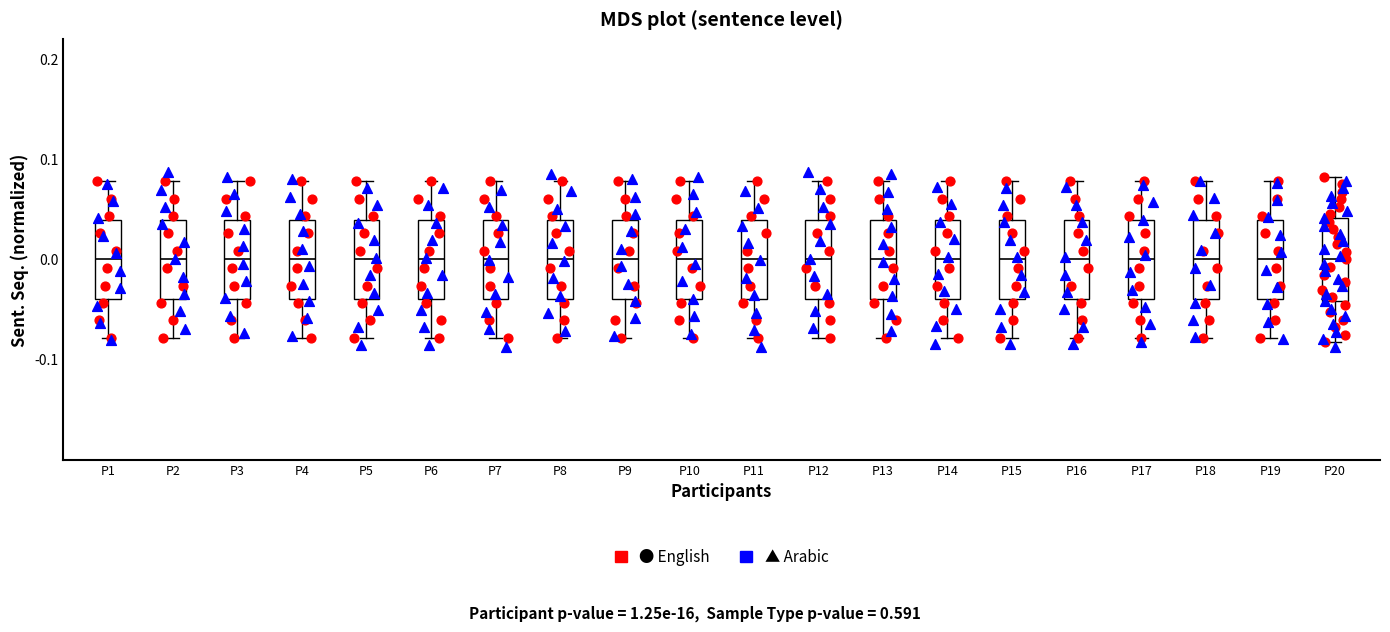

Reading left to right, read every box against the y-axis: the position of its median line, the range the box covers, and the ends of its whiskers. The values are not printed on the chart, so give them approximately, as read against the axis.

P1: median 0.00, box -0.04 to 0.04, whiskers -0.08 to 0.08
P2: median 0.00, box -0.04 to 0.04, whiskers -0.08 to 0.08
P3: median 0.00, box -0.04 to 0.04, whiskers -0.08 to 0.08
P4: median 0.00, box -0.04 to 0.04, whiskers -0.08 to 0.08
P5: median 0.00, box -0.04 to 0.04, whiskers -0.08 to 0.08
P6: median 0.00, box -0.04 to 0.04, whiskers -0.08 to 0.08
P7: median 0.00, box -0.04 to 0.04, whiskers -0.08 to 0.08
P8: median 0.00, box -0.04 to 0.04, whiskers -0.08 to 0.08
P9: median 0.00, box -0.04 to 0.04, whiskers -0.08 to 0.08
P10: median 0.00, box -0.04 to 0.04, whiskers -0.08 to 0.08
P11: median 0.00, box -0.04 to 0.04, whiskers -0.08 to 0.08
P12: median 0.00, box -0.04 to 0.04, whiskers -0.08 to 0.08
P13: median 0.00, box -0.04 to 0.04, whiskers -0.08 to 0.08
P14: median 0.00, box -0.04 to 0.04, whiskers -0.08 to 0.08
P15: median 0.00, box -0.04 to 0.04, whiskers -0.08 to 0.08
P16: median 0.00, box -0.04 to 0.04, whiskers -0.08 to 0.08
P17: median 0.00, box -0.04 to 0.04, whiskers -0.08 to 0.08
P18: median 0.00, box -0.04 to 0.04, whiskers -0.08 to 0.08
P19: median 0.00, box -0.04 to 0.04, whiskers -0.08 to 0.08
P20: median 0.00, box -0.04 to 0.04, whiskers -0.08 to 0.08